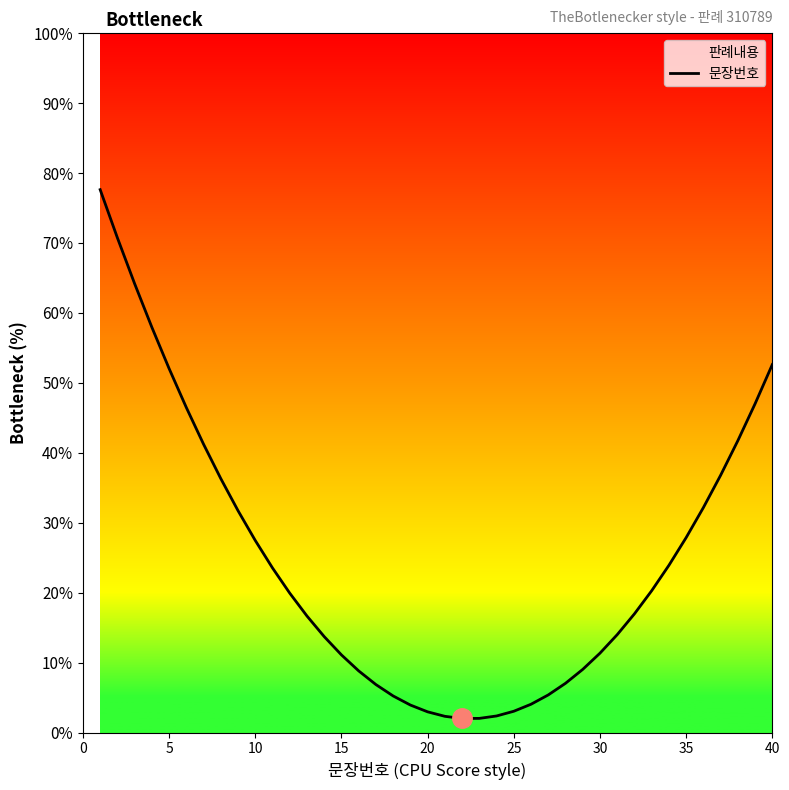

How many data points are above 19?

20